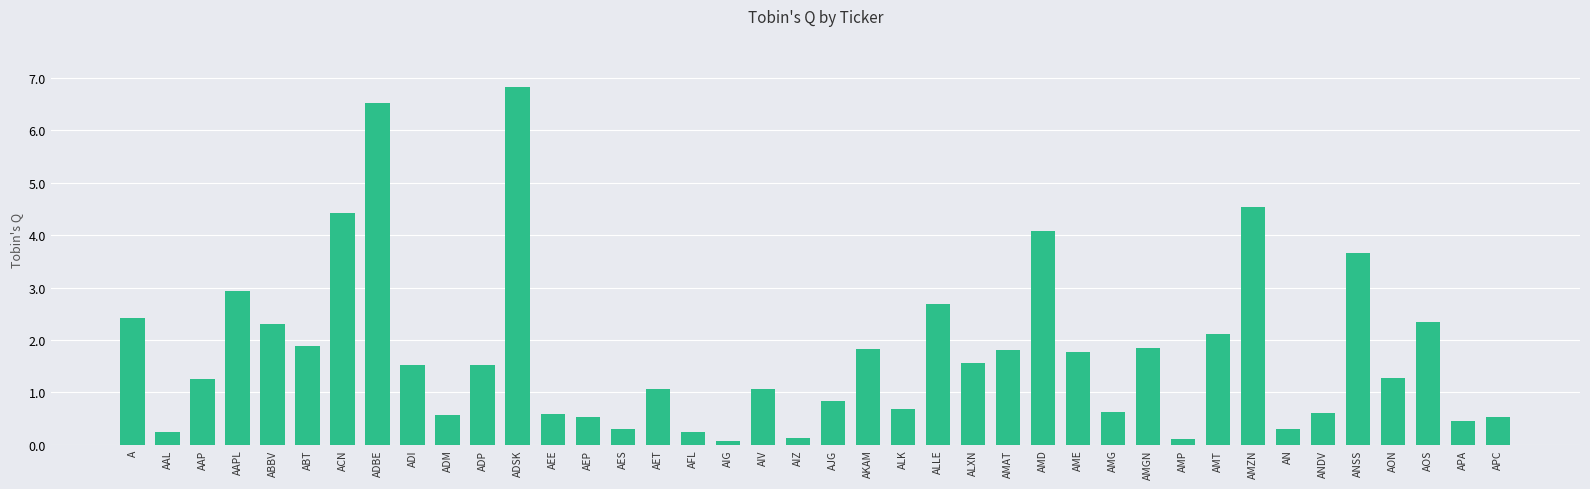

What is the sum of the values at AMT and ADM?

2.7